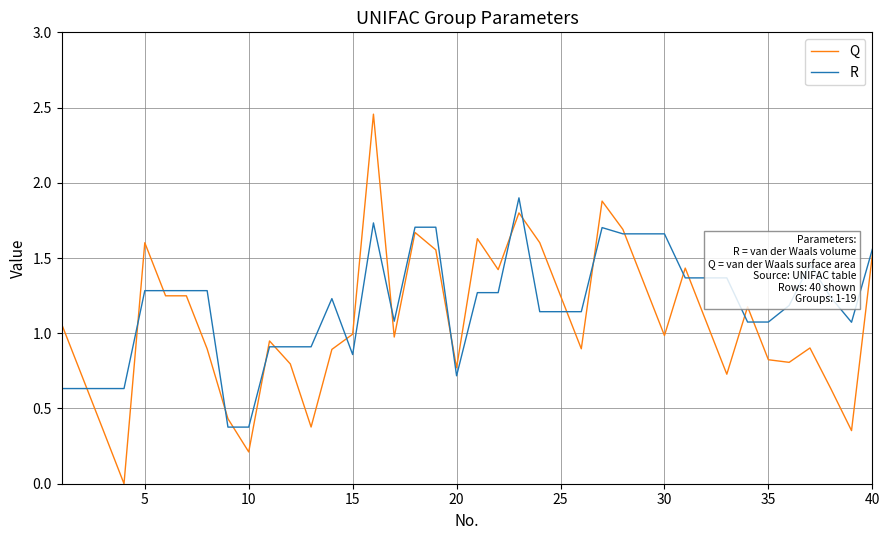

Which series has the widest spread of values?

Q